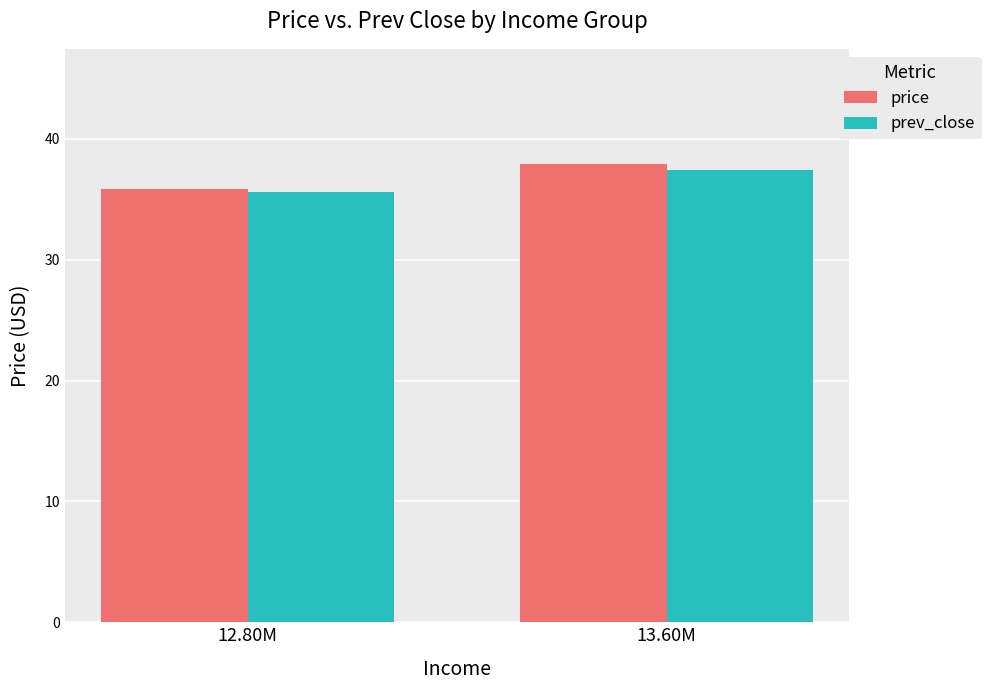

Rank the series by their average value, from highest to lowest.

price, prev_close